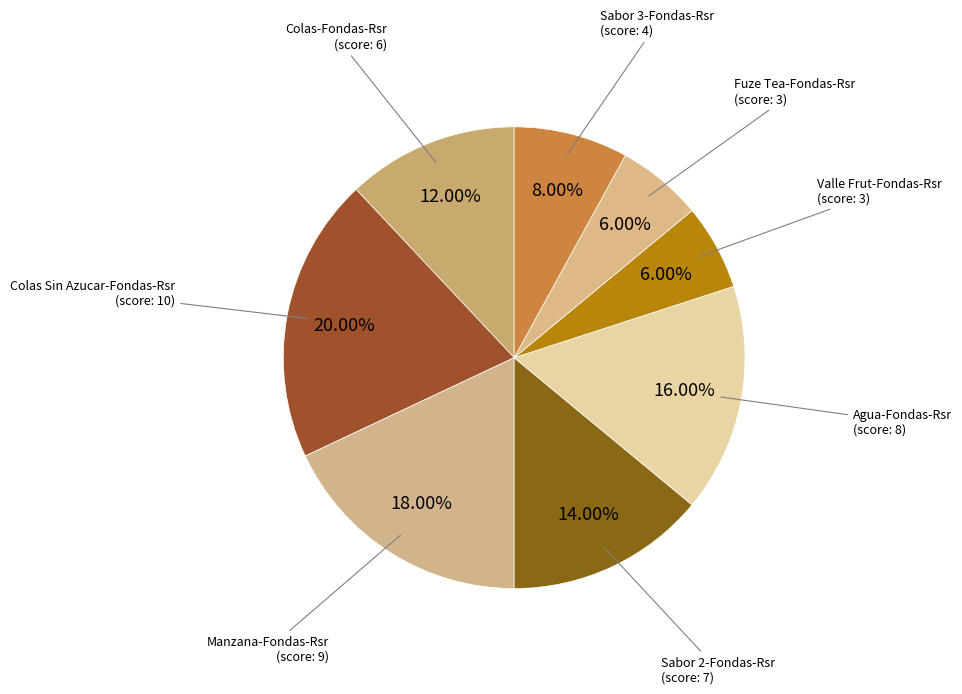

To the nearest percent, what percentage of the pie is Manzana-Fondas-Rsr?

18%